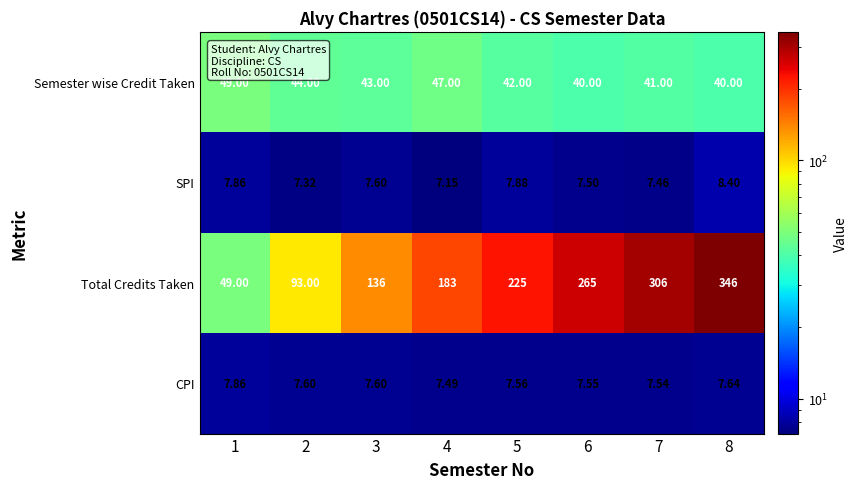

Rank the series by their maximum value, from highest to lowest.

Total Credits Taken, Semester wise Credit Taken, SPI, CPI